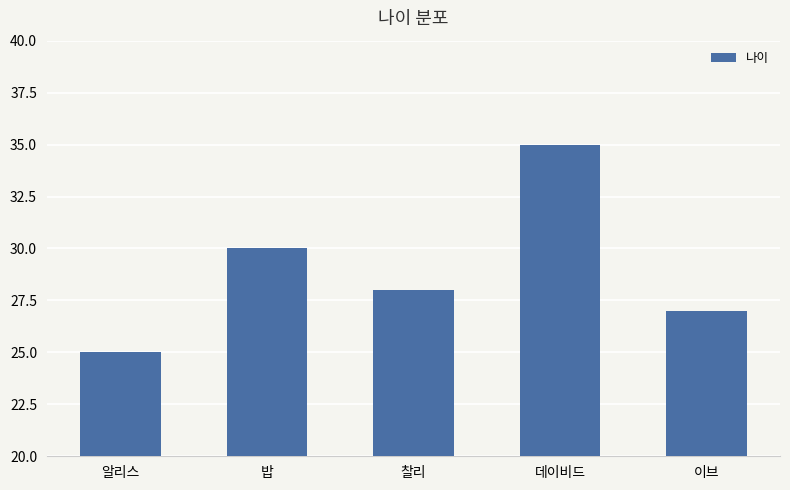

What is the value of the 4th bar from the left?

35